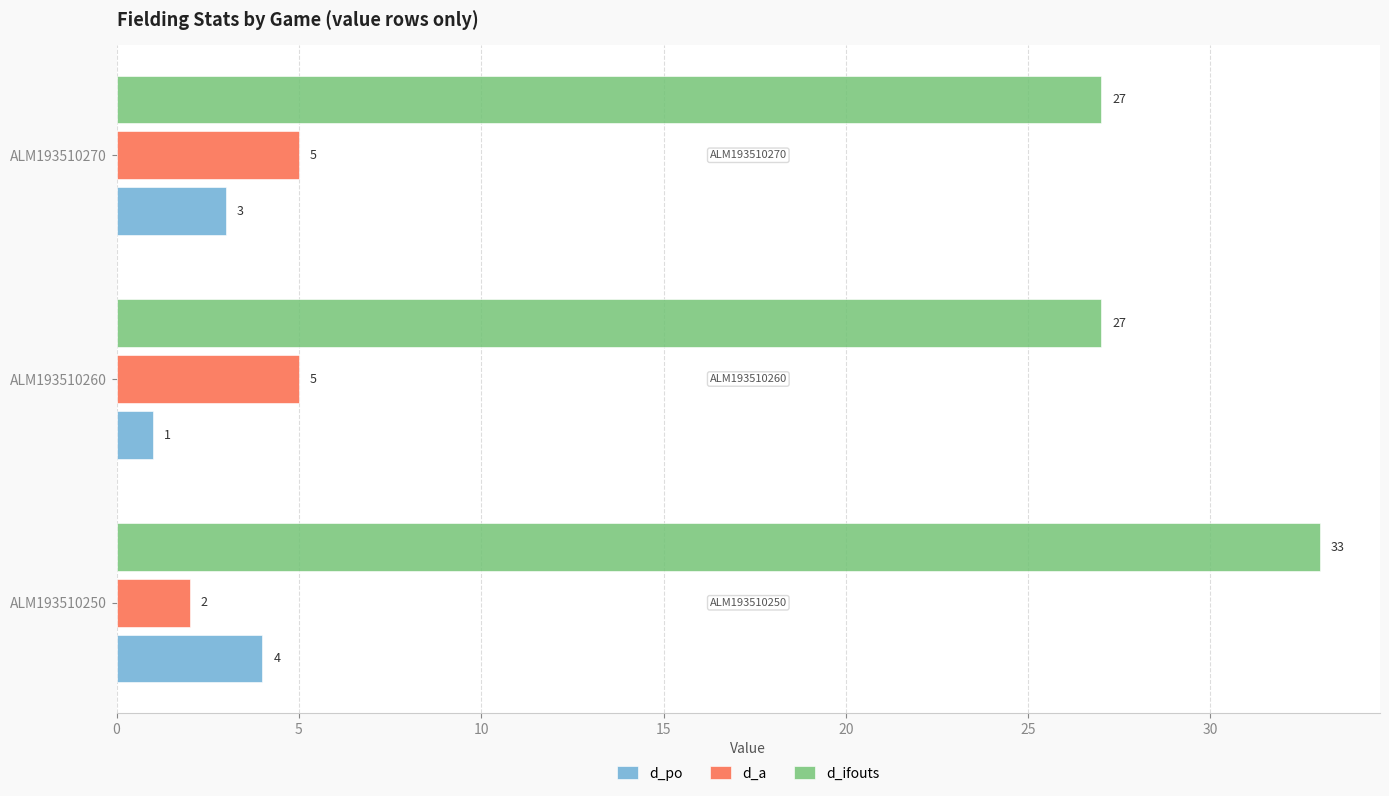

What is the spread (max minus min) of values at ALM193510250?

31